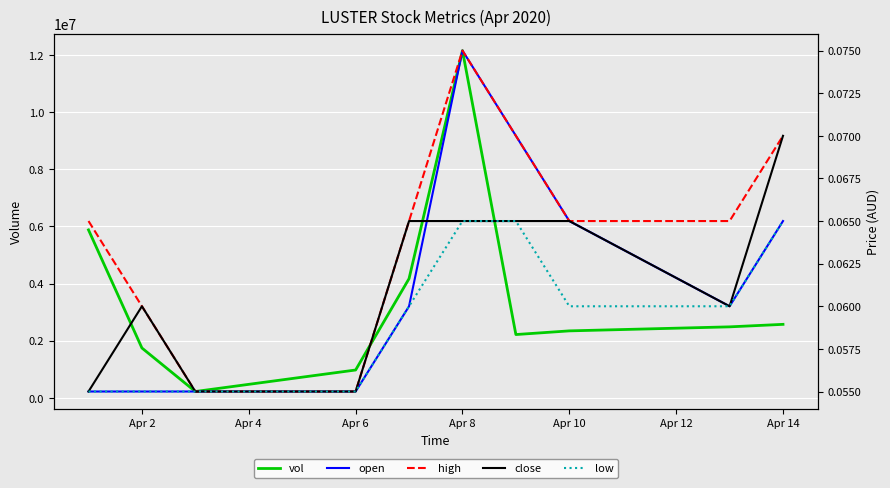

How many data points does each series have?

10